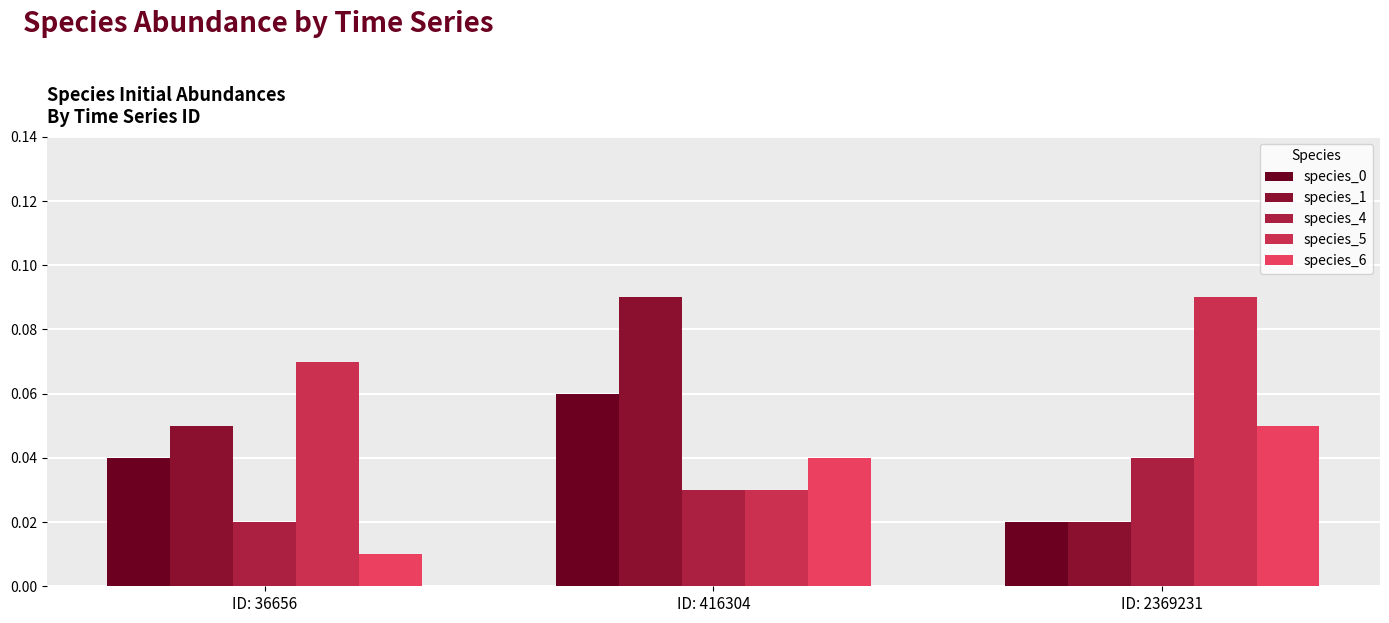

What is the total value across all series at ID: 36656?

0.2